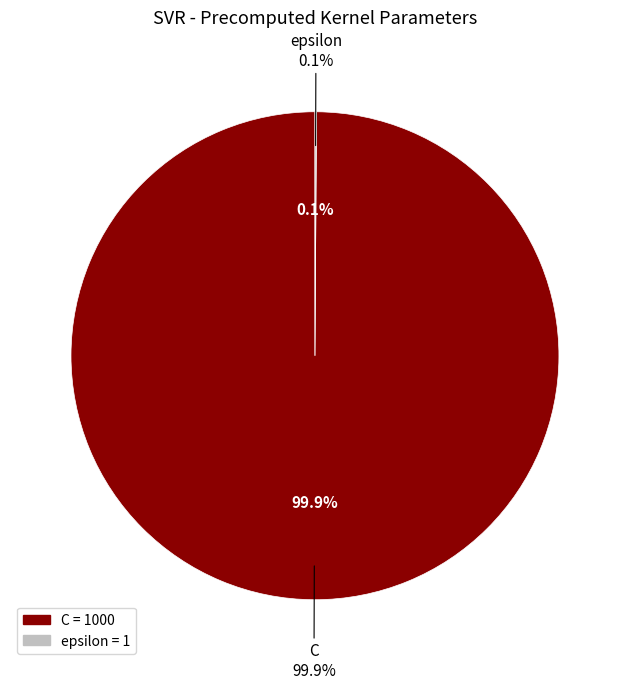

Is C the majority of the pie?

Yes